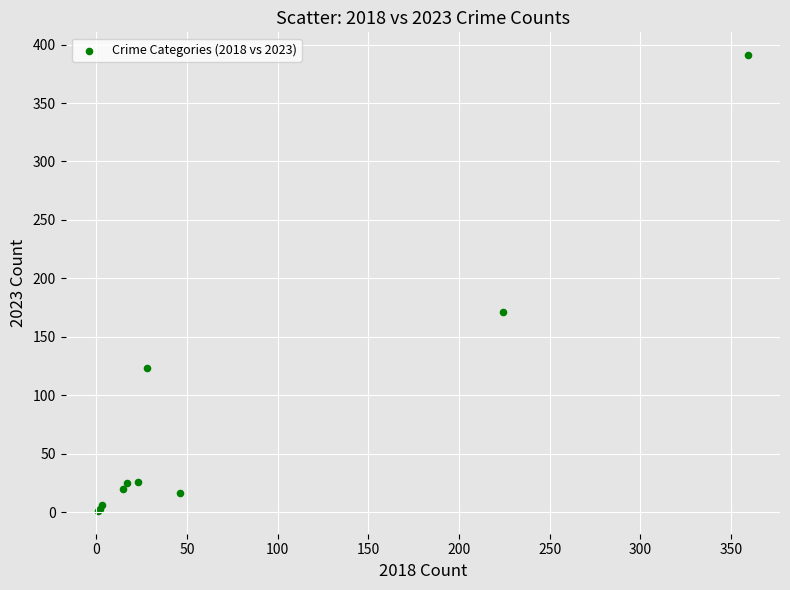

What Y value in the scatter plot is closest to 196?

171